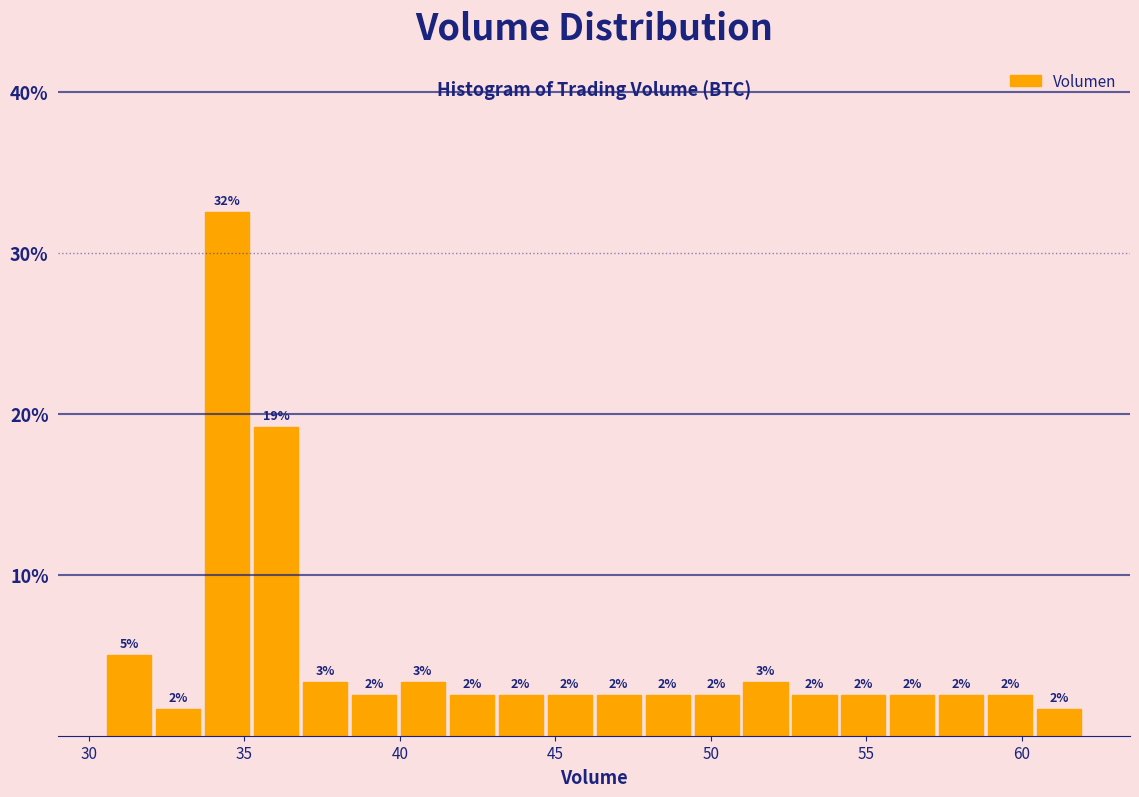

Read against the x-axis, roughly where is the centre of the tallest bar?

34.5